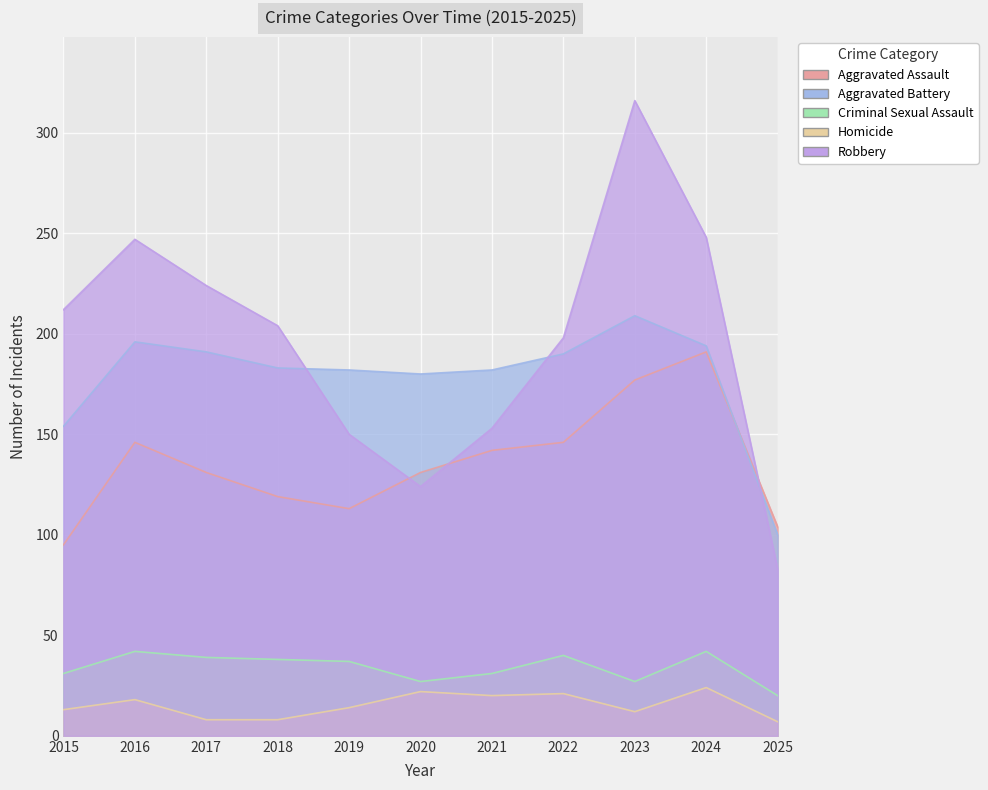

At which category does the chart reach its peak across all series?

2023